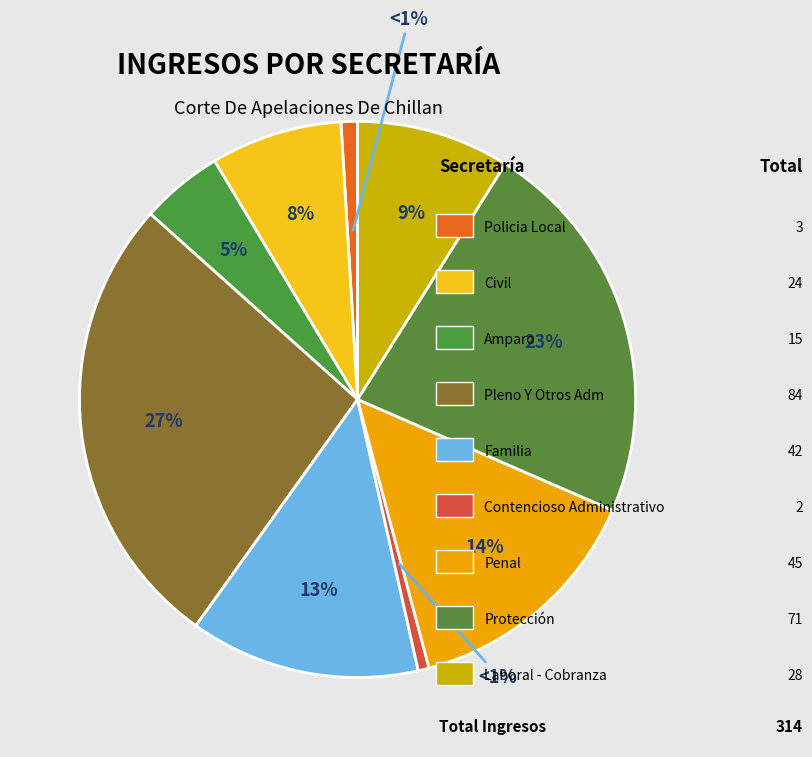

Rank the categories by value from lowest to highest.

Contencioso Administrativo, Policia Local, Amparo, Civil, Laboral - Cobranza, Familia, Penal, Protección, Pleno Y Otros Adm